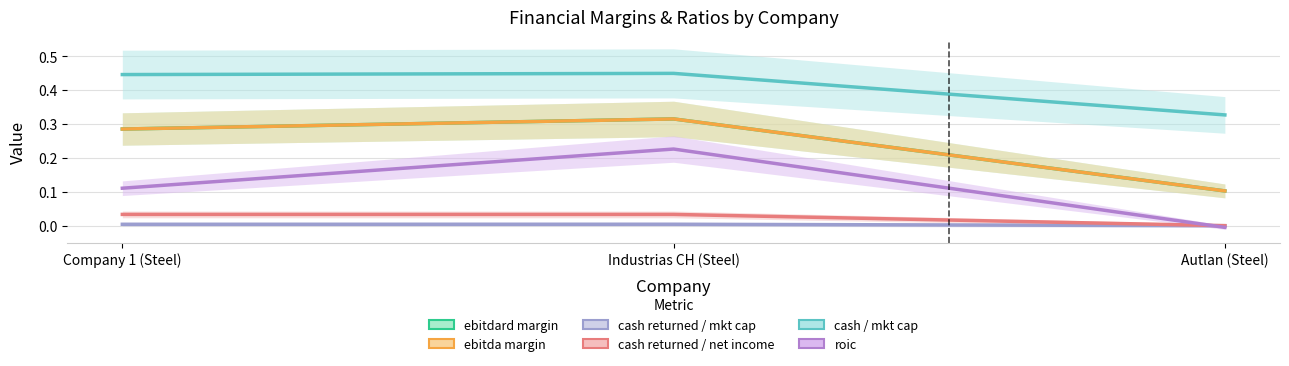

What is the approximate value of cash market cap at Company 1 (Steel)?

0.4